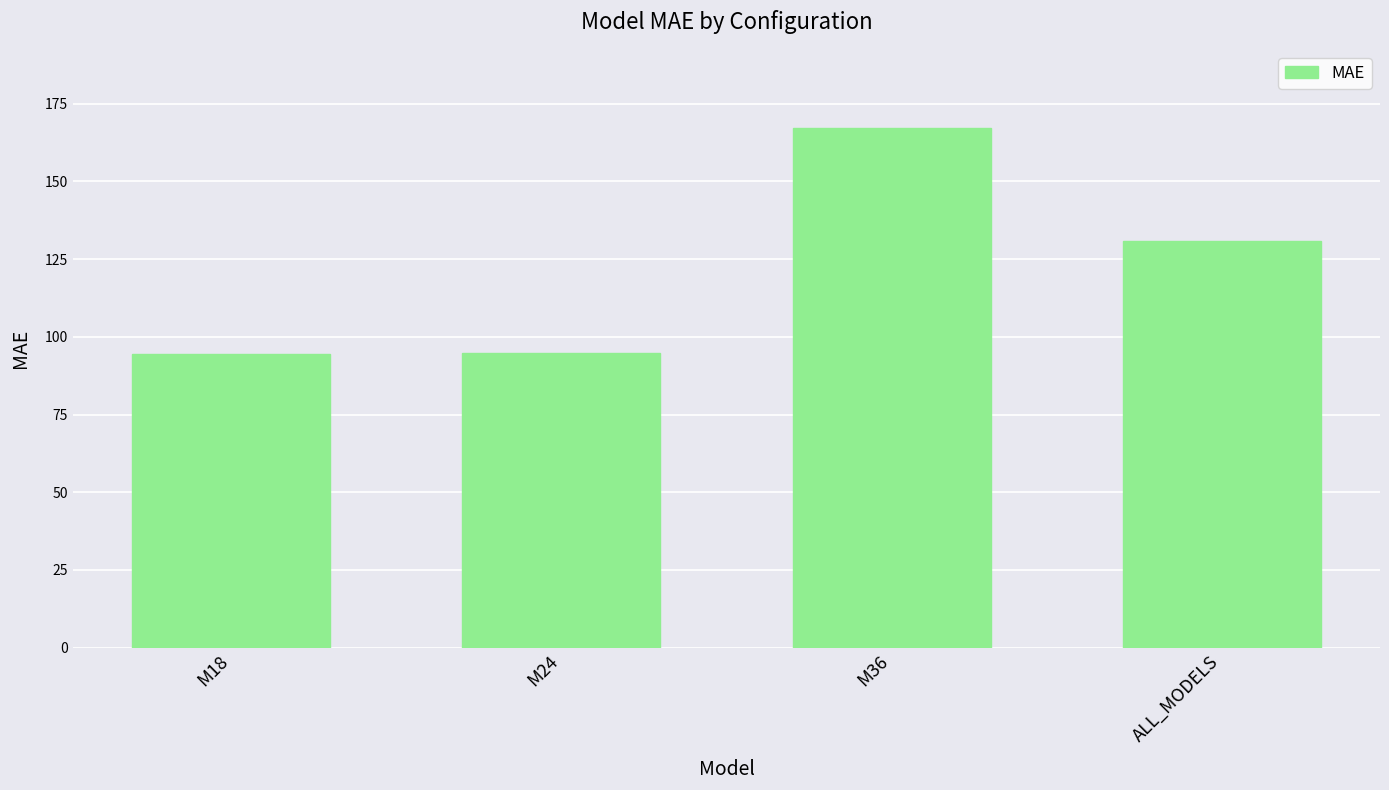

What is the label of the 1st bar from the left?

M18